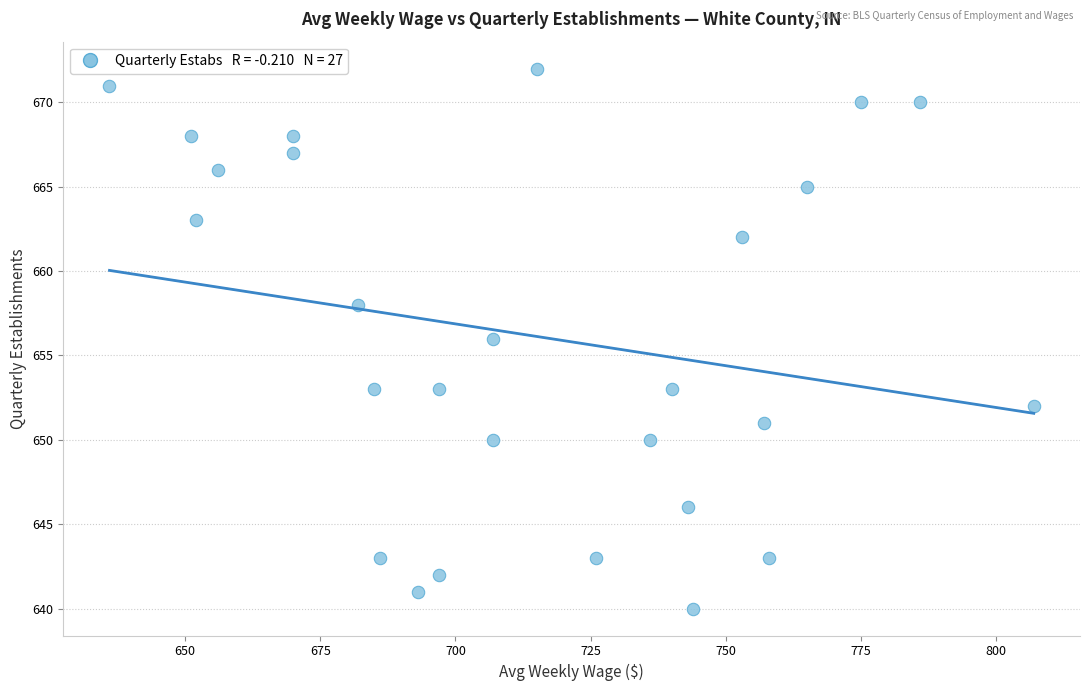

What is the range of Y values (max minus min)?

32